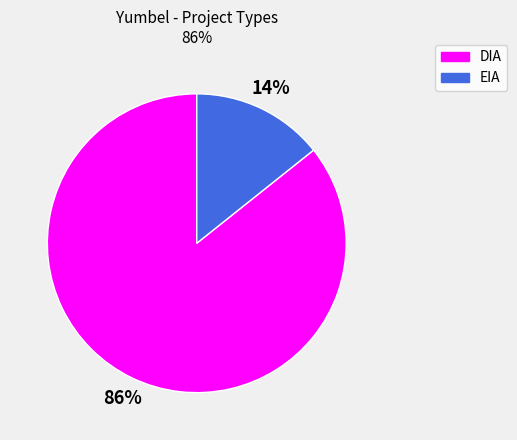

Which has a higher value, EIA or DIA?

DIA